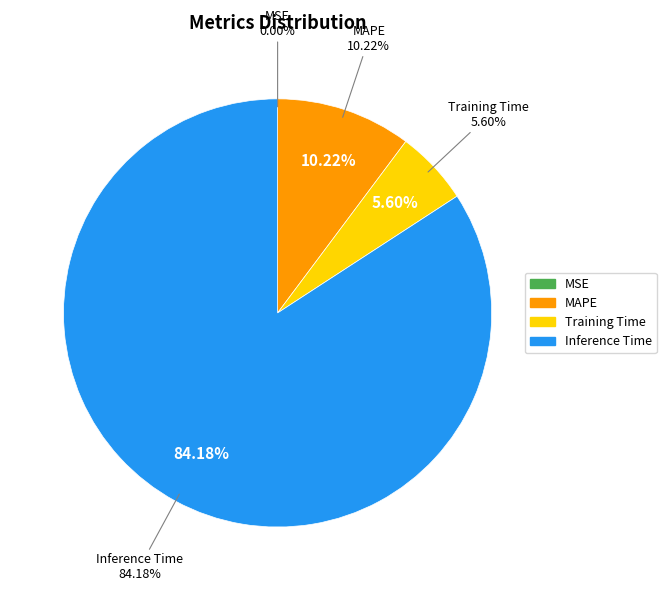

To the nearest percent, what percentage of the pie is MAPE?

10%